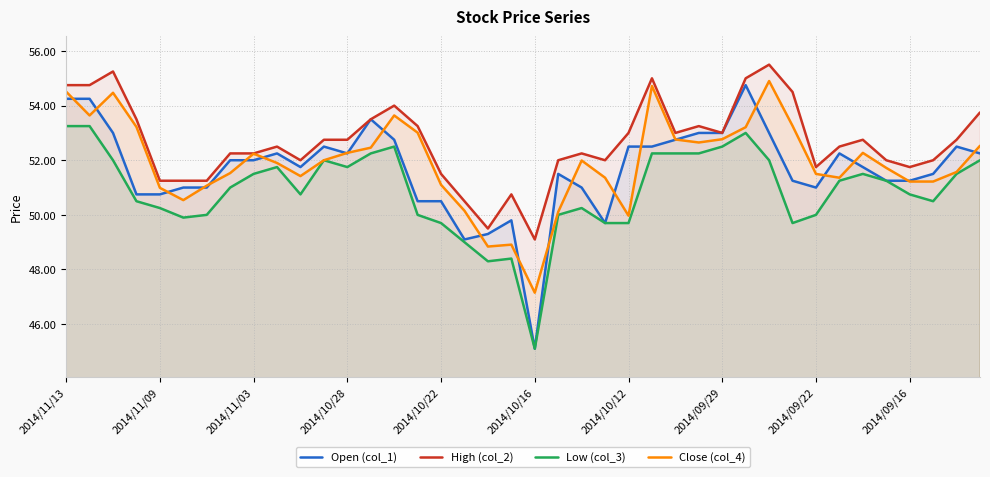

The value of Low (col_3) at 39 is 92.1. True or false?

False